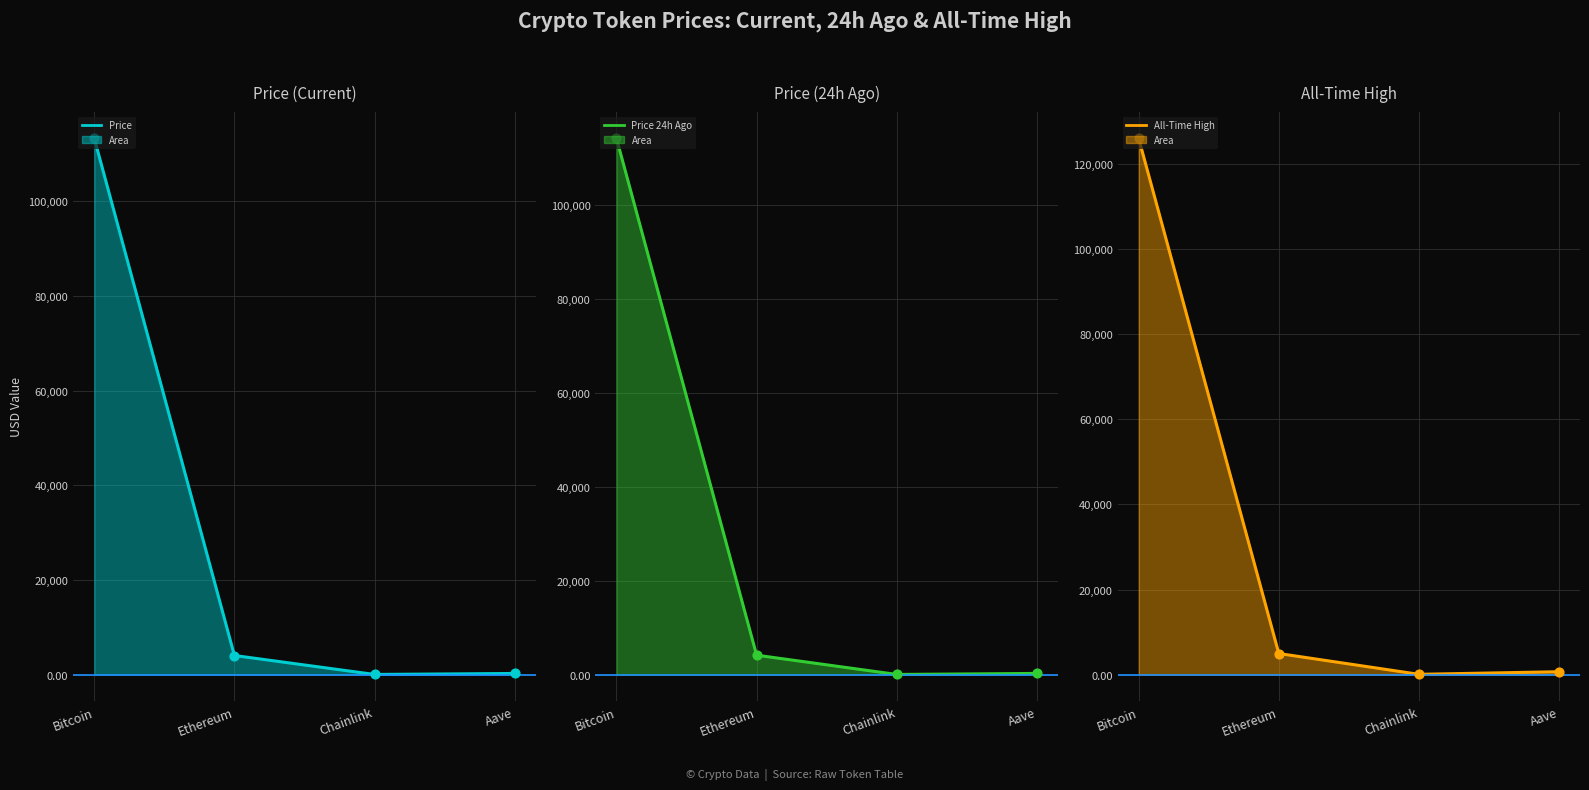

Is the value of price24hAgo line at Chainlink greater than the value of allTimeHigh line at Aave?

No